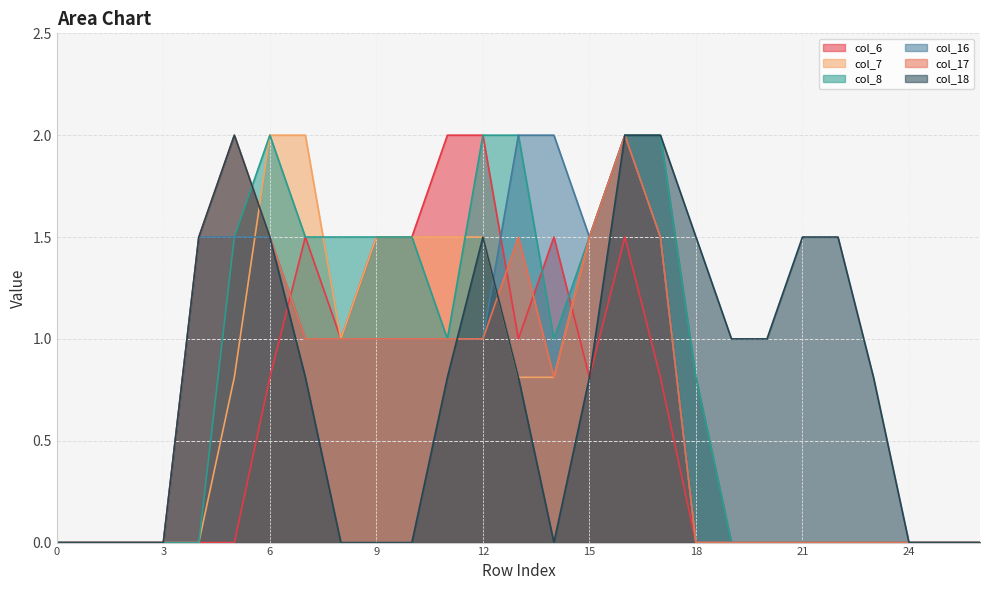

What is the spread (max minus min) of values at 21?

1.5